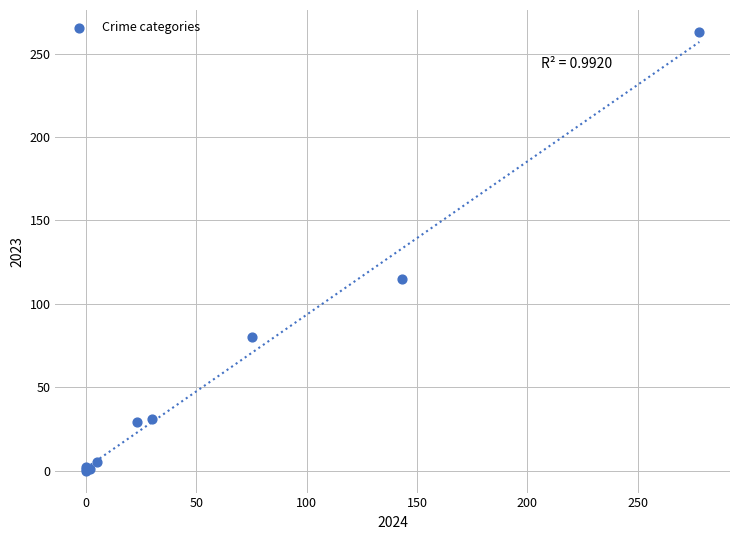

What Y value in the scatter plot is closest to 131?

115